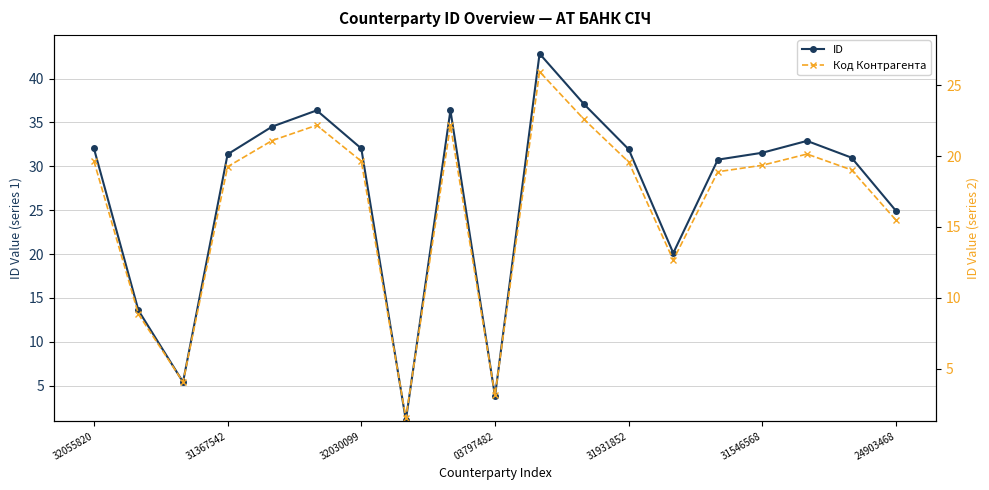

Reading left to right, list all the values displayed in this chart.

ID: 32.1	13.6	5.4	31.4	34.5	36.4	32.0	1.1	36.4	3.8	42.8	37.1	31.9	20.1	30.8	31.5	32.9	31.0	24.9
Код Контрагента: 19.7	8.8	4.1	19.3	21.1	22.2	19.6	1.5	22.2	3.1	26.0	22.6	19.6	12.7	18.9	19.4	20.1	19.0	15.5